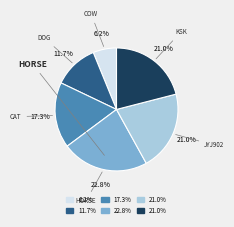

To the nearest percent, what is the average slice percentage?

17%